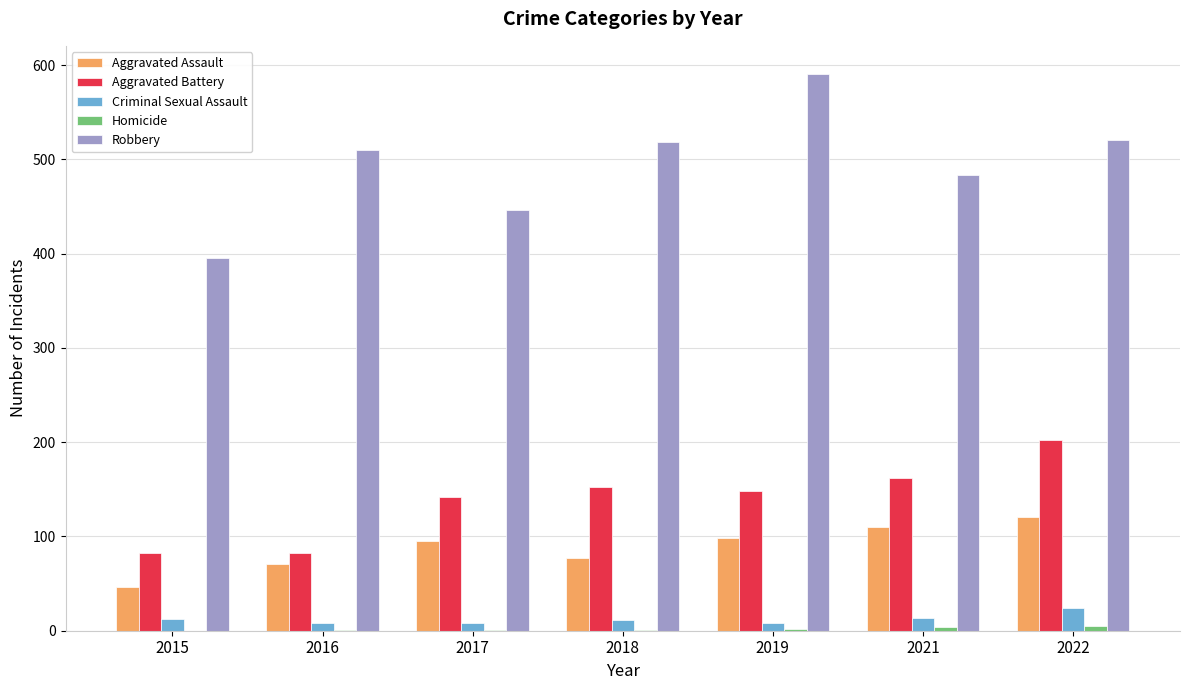

What is the greatest value displayed?

591